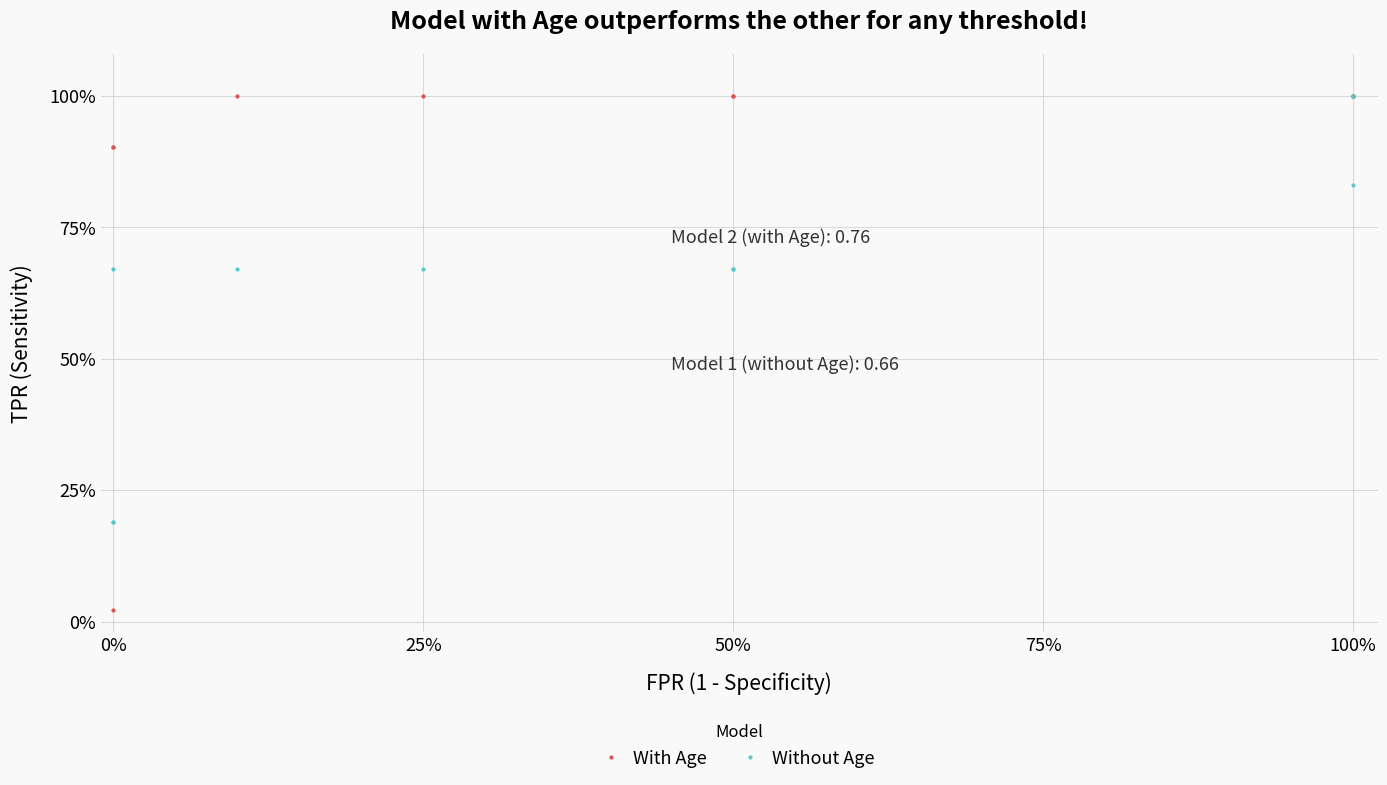

What is the minimum value shown in the chart?

2.2